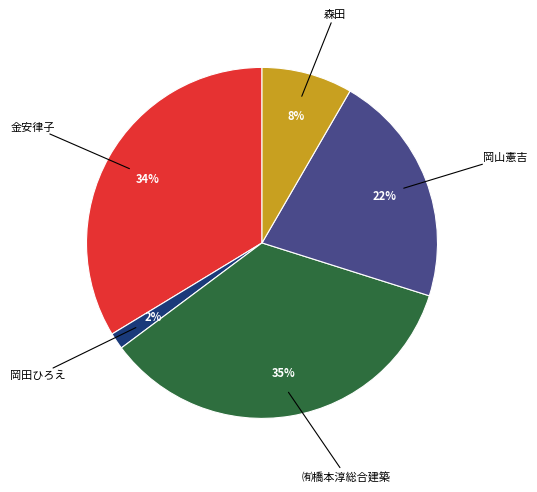

To the nearest percent, what is the difference between the largest and smallest slice percentages?

33%